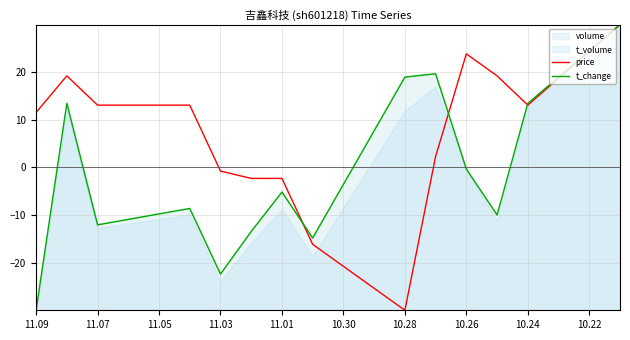

Does the chart display data point markers on the line(s)?

No